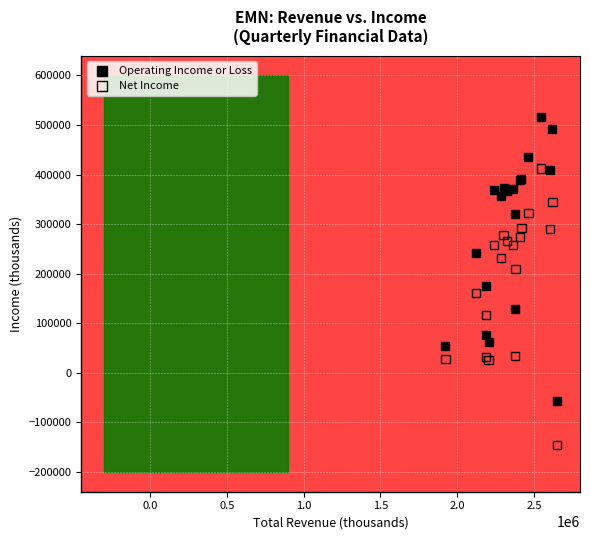

Across all series, what Y value is closest to 185500?

176000